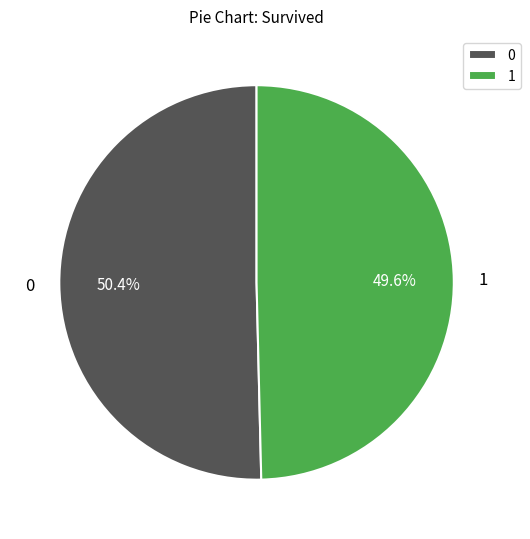

What is the smallest slice in the pie chart?

1